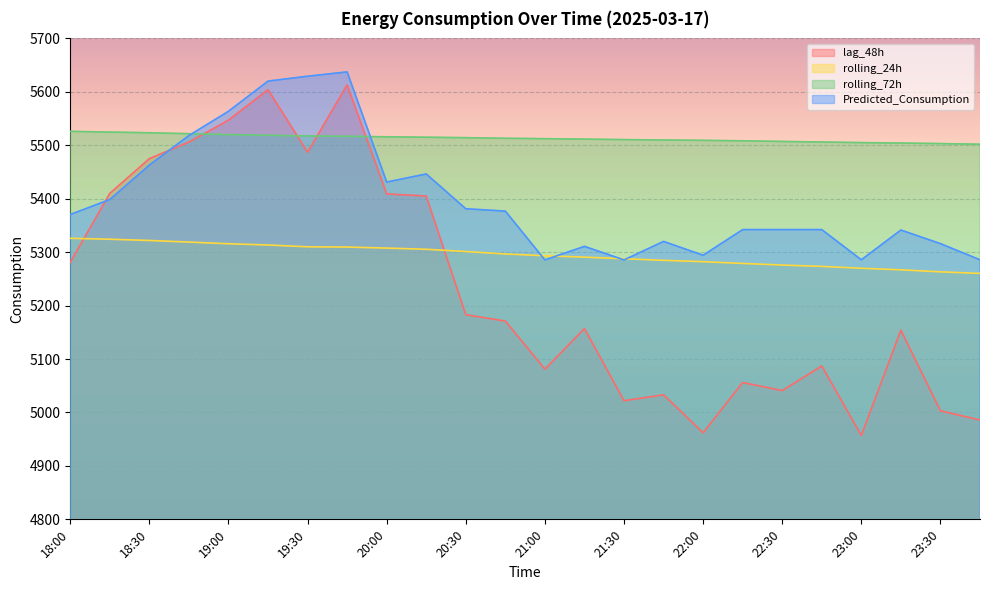

How many lines are shown in the chart?

4